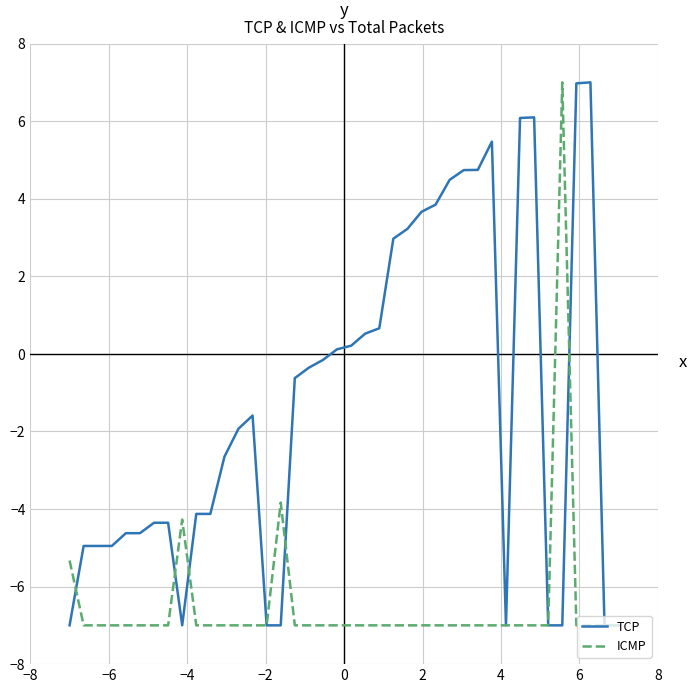

List the series in order of their overall mean, highest first.

TCP, ICMP